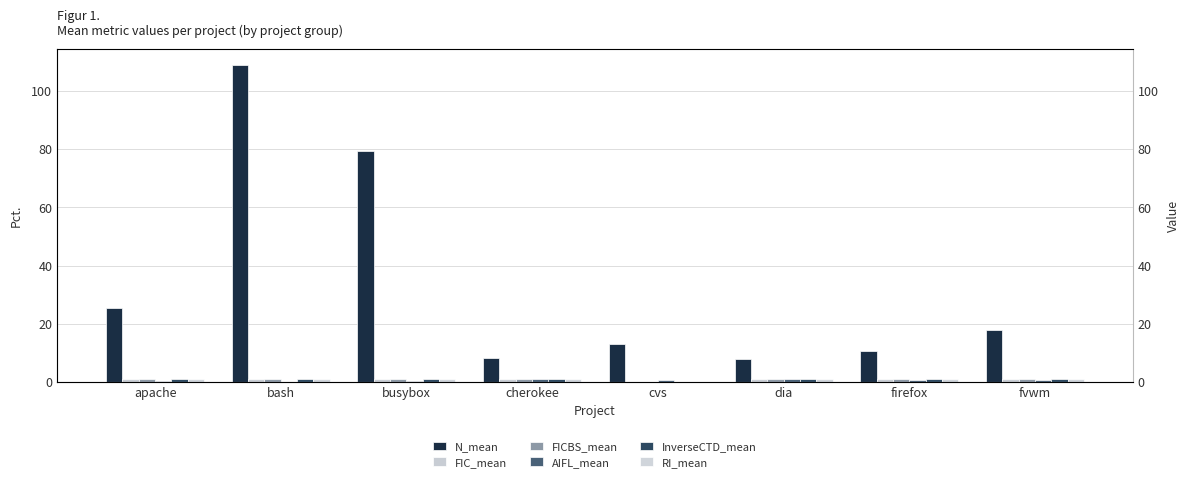

What is the total value across all series at apache?

29.4